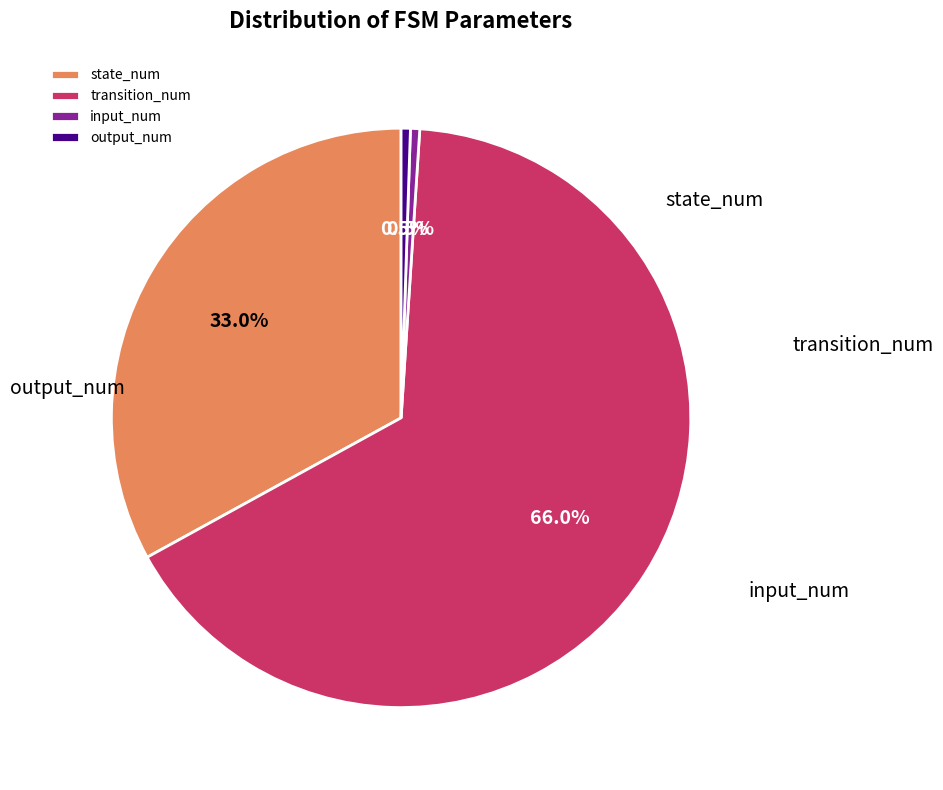

Is the sum of state_num and input_num greater than half?

No